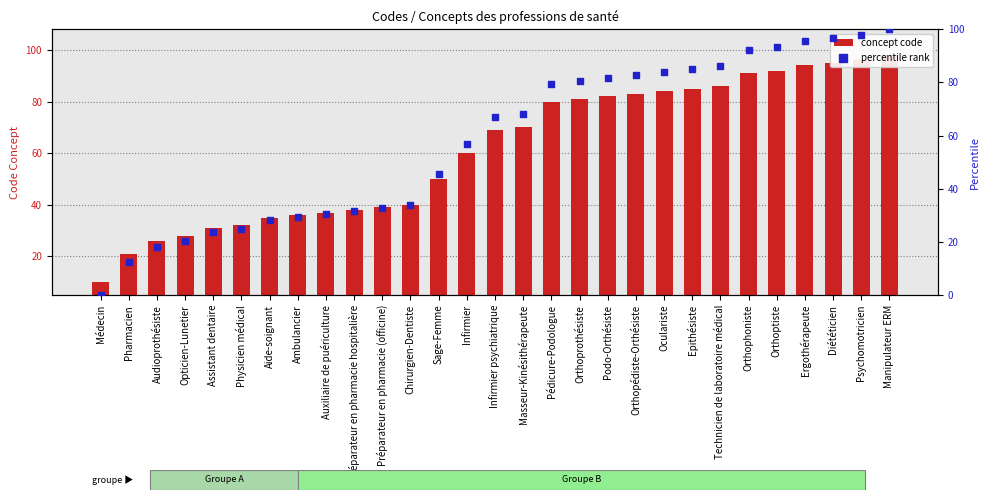

Which series has the largest total across all categories?

concept code